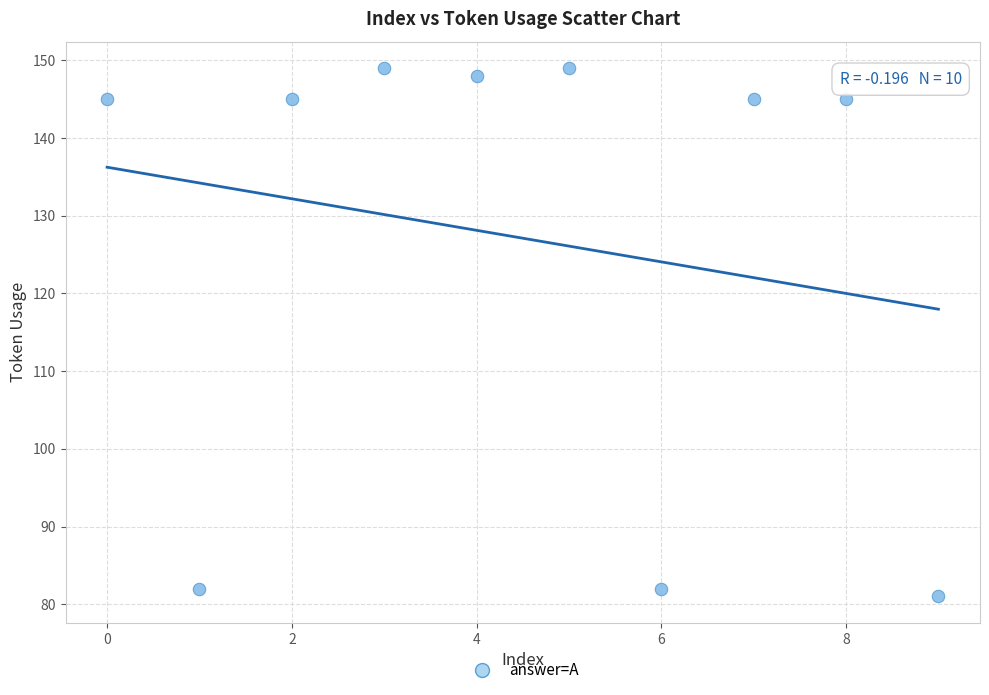

What is the average Y value?

127